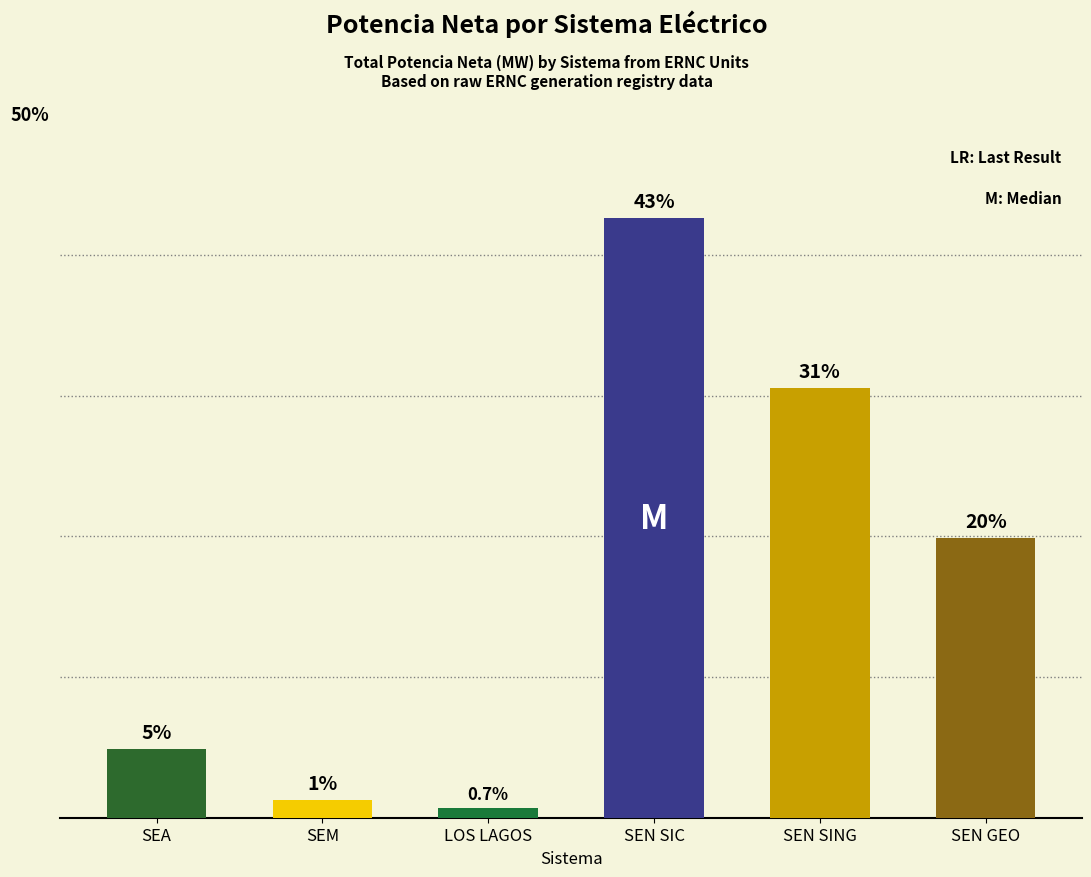

What is the minimum value shown in the chart?

0.7